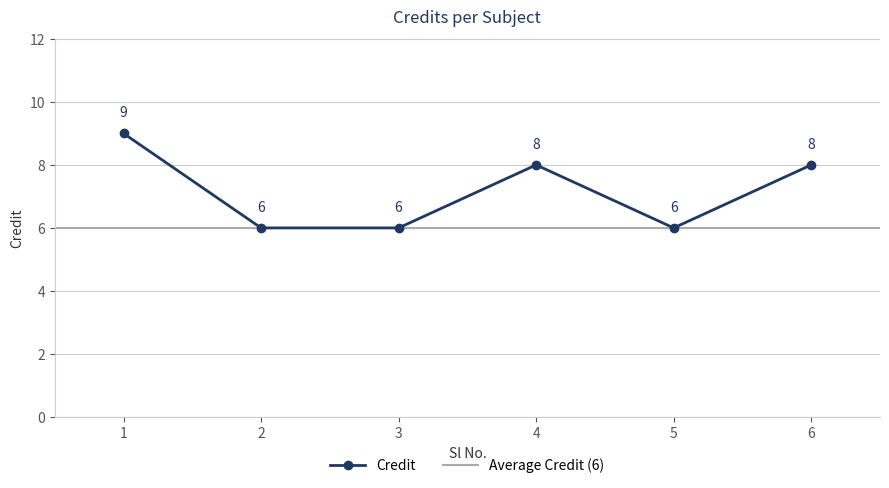

Approximately how many times larger is the value at 4 compared to 3?

1.3